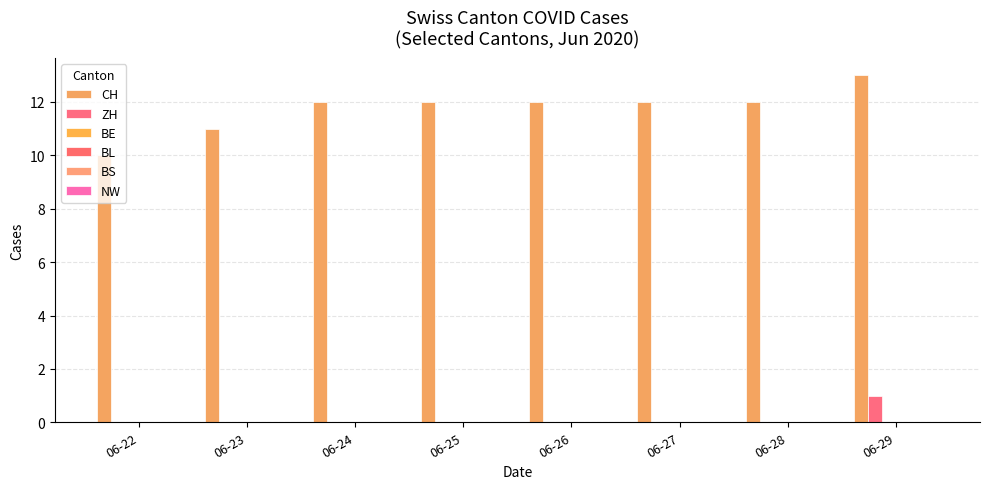

Are the bars grouped side by side (vs. stacked)?

Yes